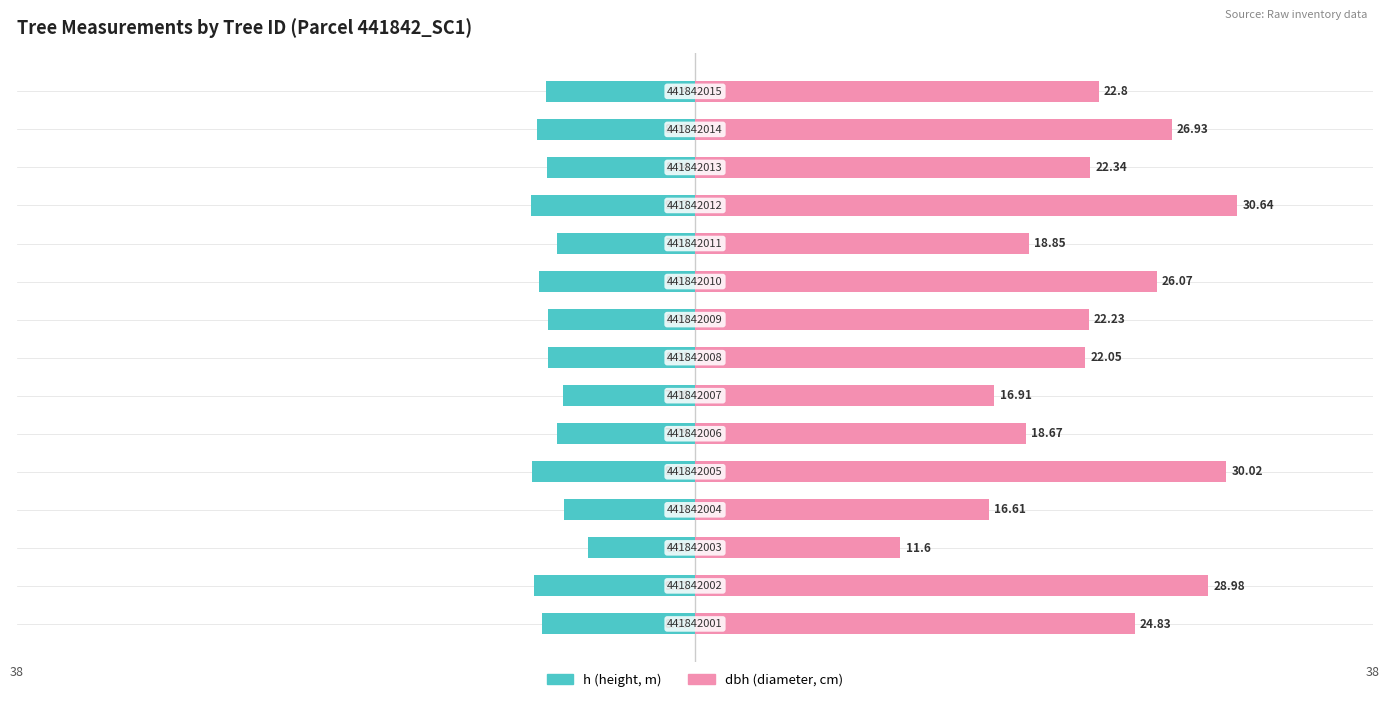

List the series in order of their peak value, lowest first.

h (height, m), dbh (diameter, cm)